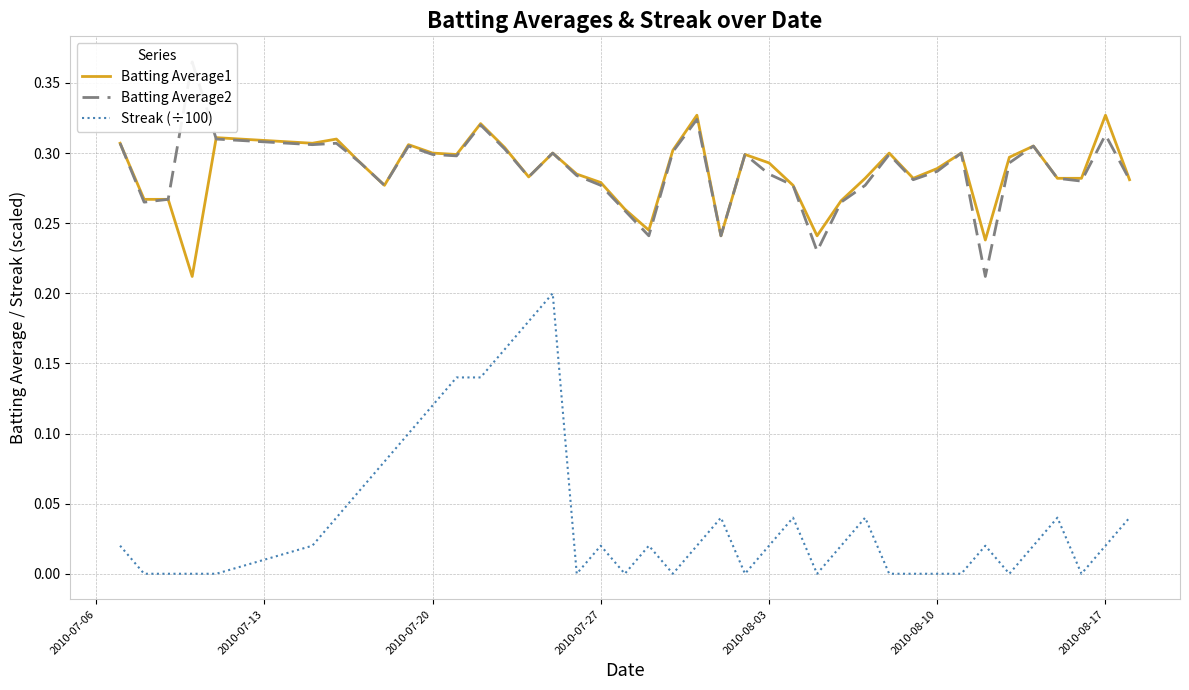

How many lines are shown in the chart?

3